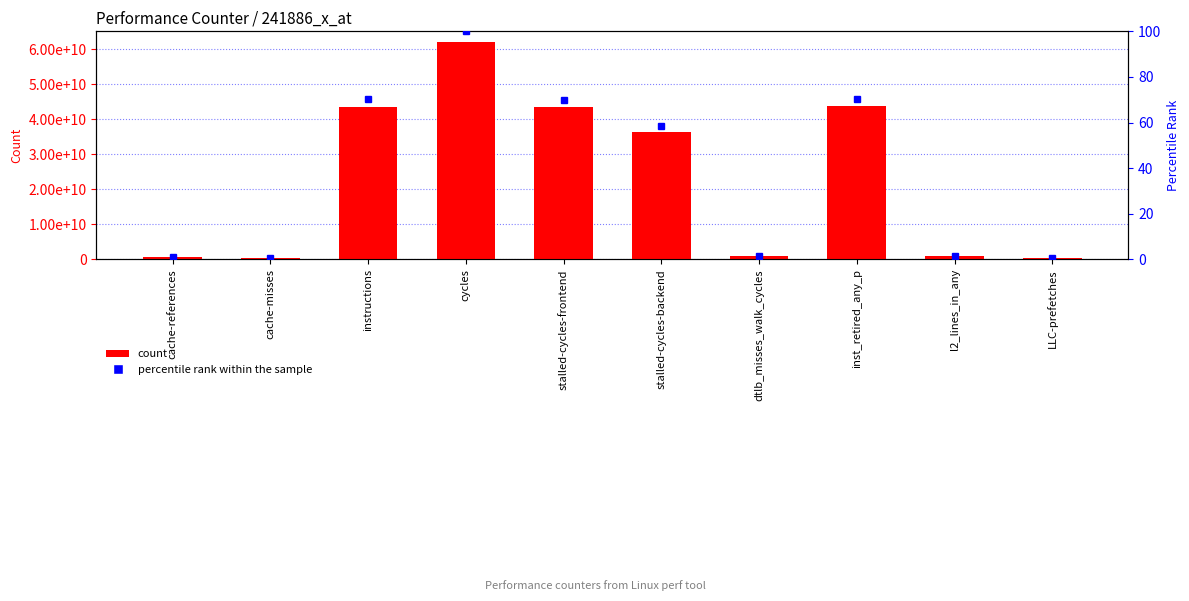

Approximately how many times larger is the value at cache-misses compared to l2_lines_in_any?

0.5